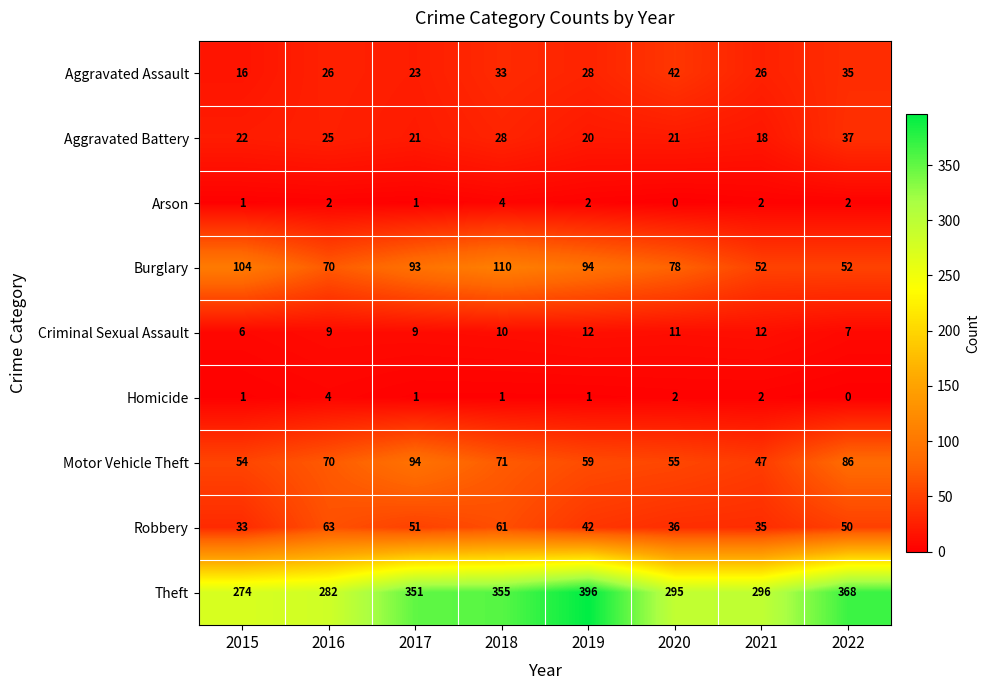

What is the sum of the Aggravated Battery values at 2017 and 2022?

58